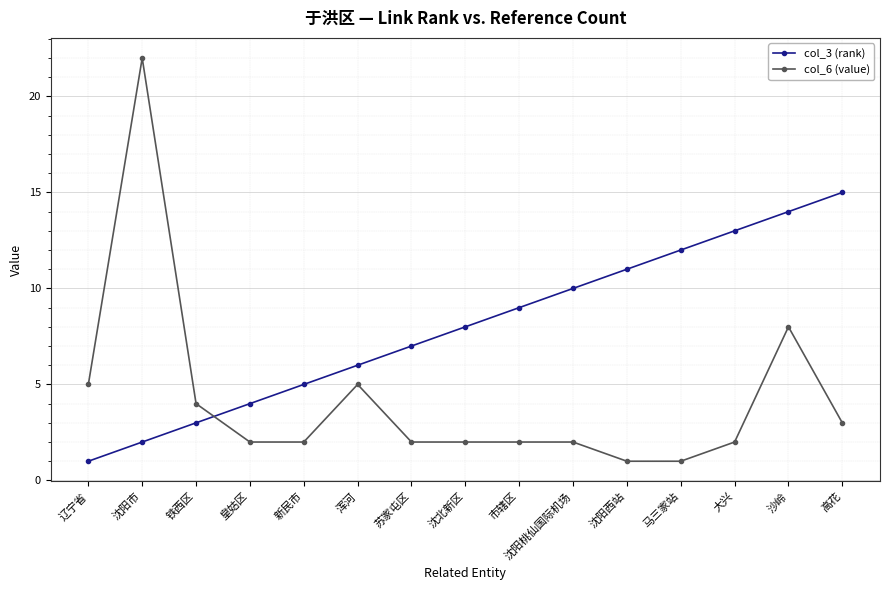

List the series in order of their peak value, highest first.

col_6 (value), col_3 (rank)